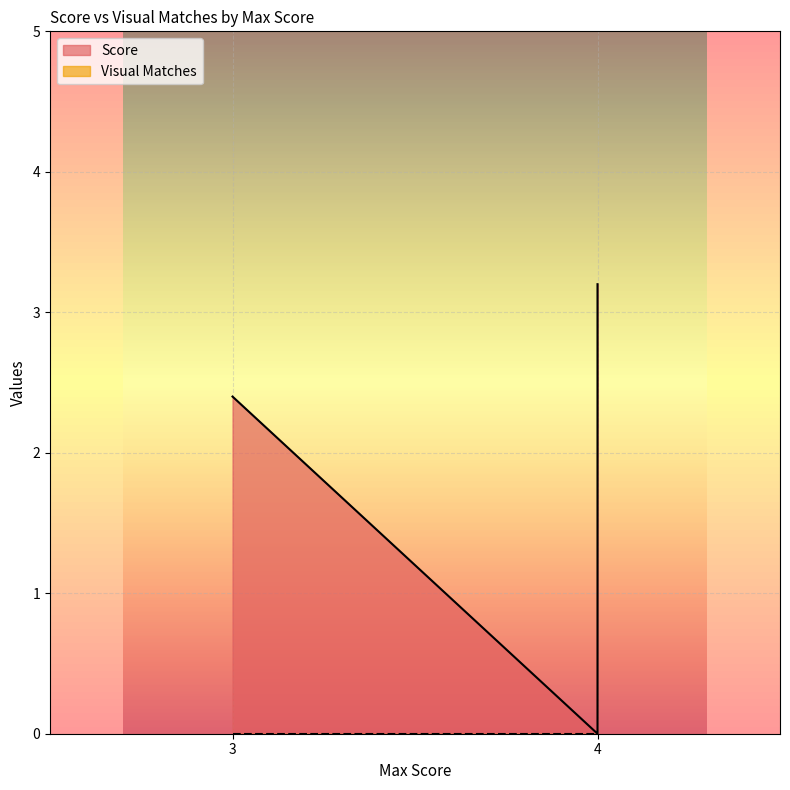

True or false: Visual Matches and Score intersect in this chart.

False